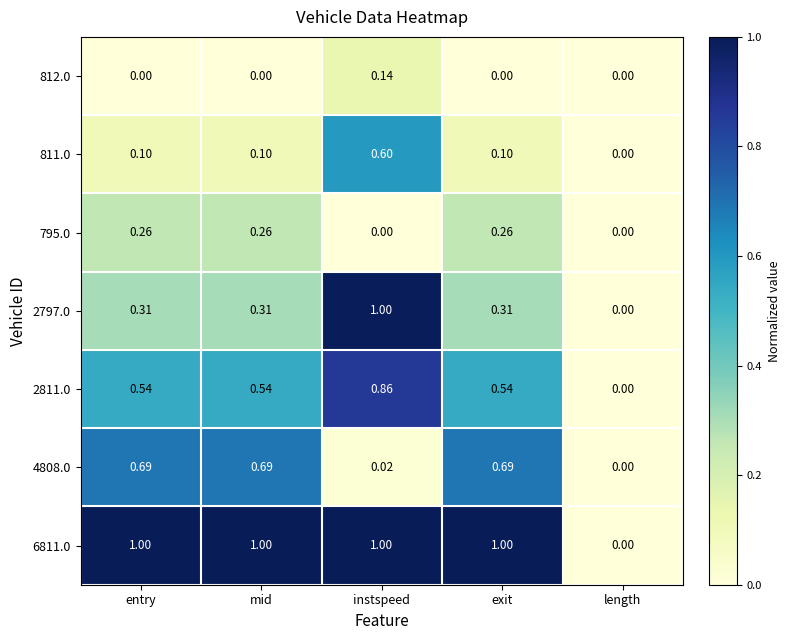

Is the value of 4808.0 at exit greater than the value of 6811.0 at exit?

No